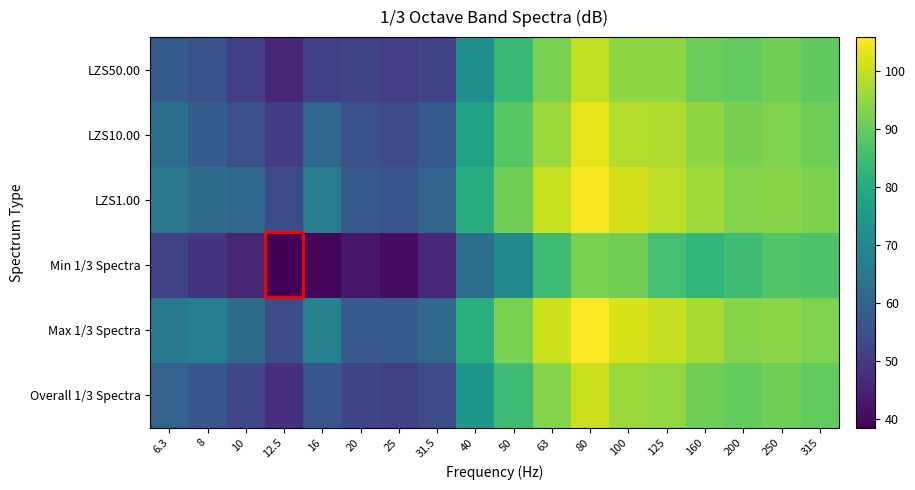

At how many categories does at least one series exceed 42?

18